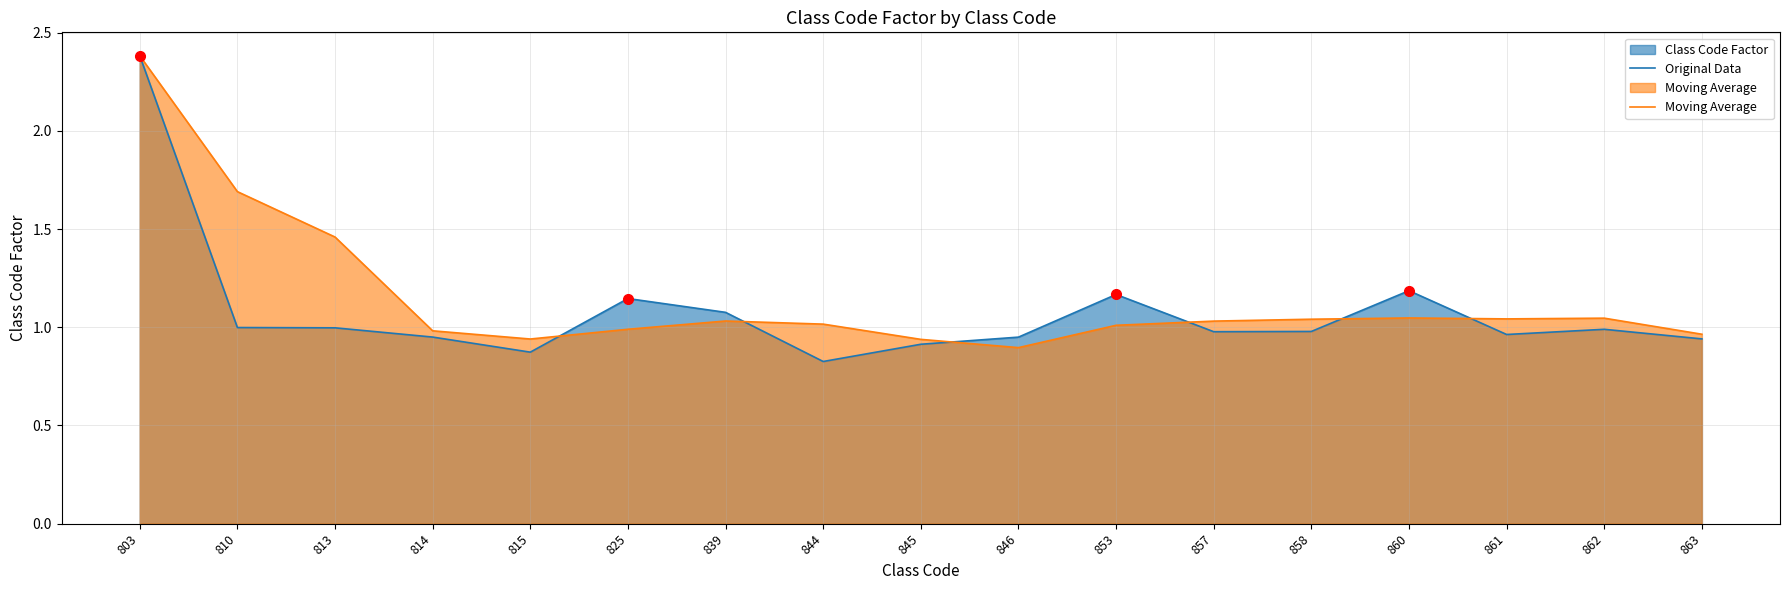

What is the total value across all series at 845?

1.9